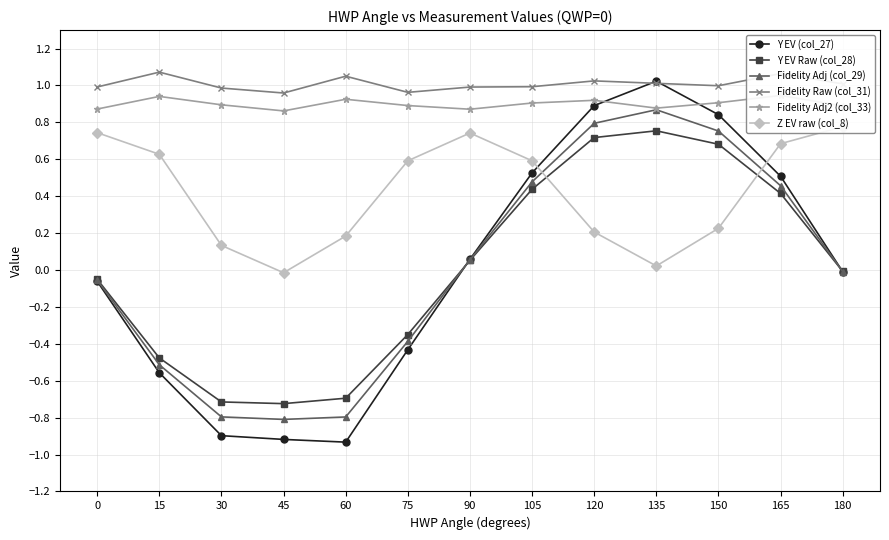

What is the total value across all series at 150?

4.4